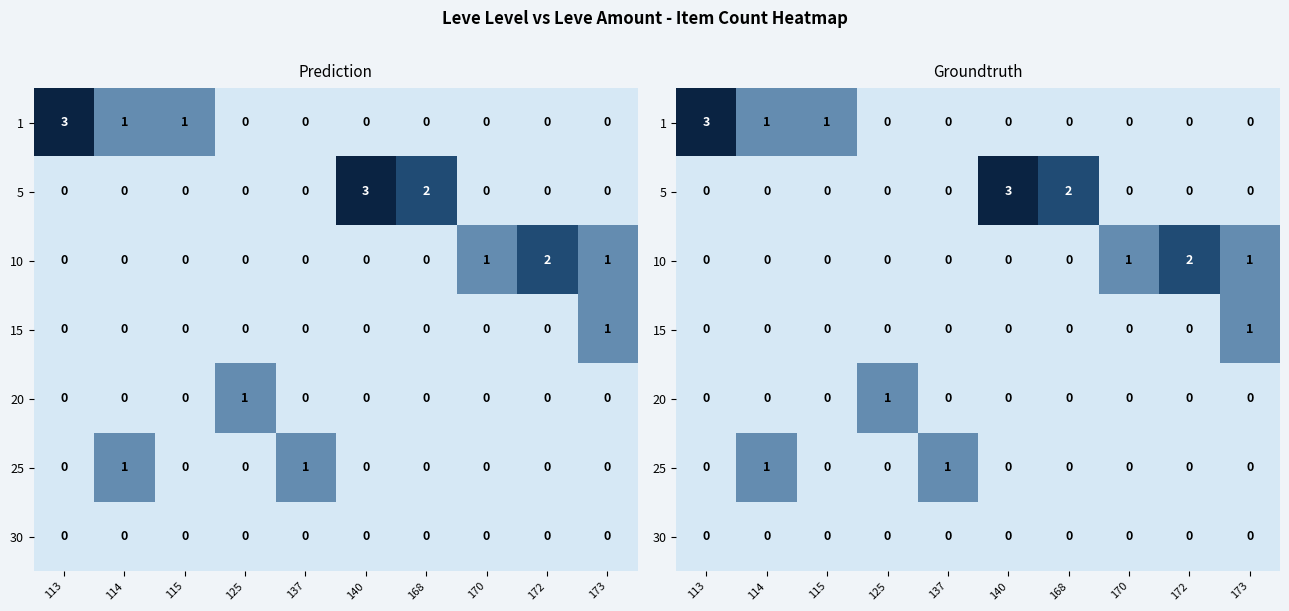

Which series has the largest range (max minus min)?

1